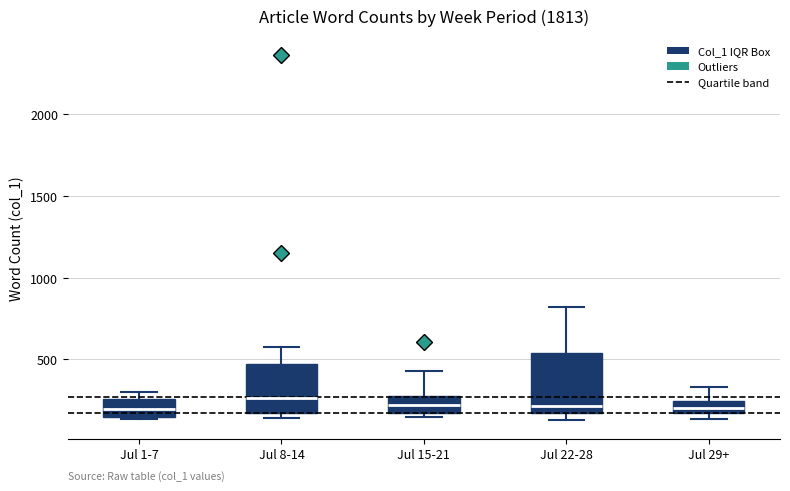

Comparing the boxes themselves (not the whiskers), which one is the tallest?

Jul 22-28